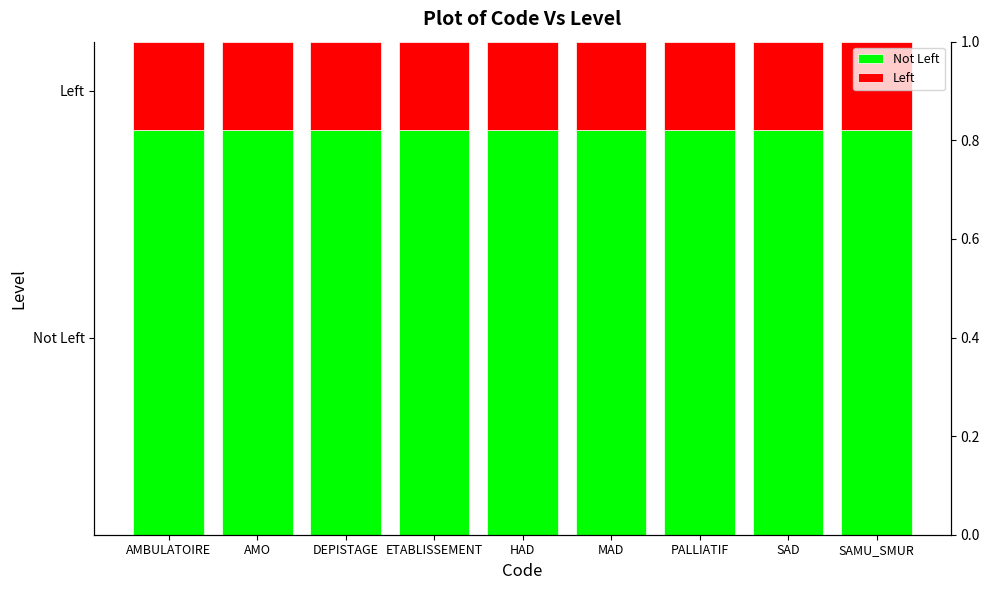

Reading left to right, extract all data points from this chart.

Not Left: AMBULATOIRE=0.8	AMO=0.8	DEPISTAGE=0.8	ETABLISSEMENT=0.8	HAD=0.8	MAD=0.8	PALLIATIF=0.8	SAD=0.8	SAMU_SMUR=0.8
Left: AMBULATOIRE=0.2	AMO=0.2	DEPISTAGE=0.2	ETABLISSEMENT=0.2	HAD=0.2	MAD=0.2	PALLIATIF=0.2	SAD=0.2	SAMU_SMUR=0.2